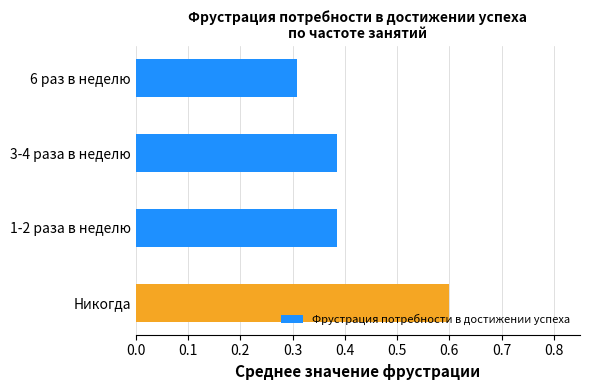

What is the sum of all values?

1.7